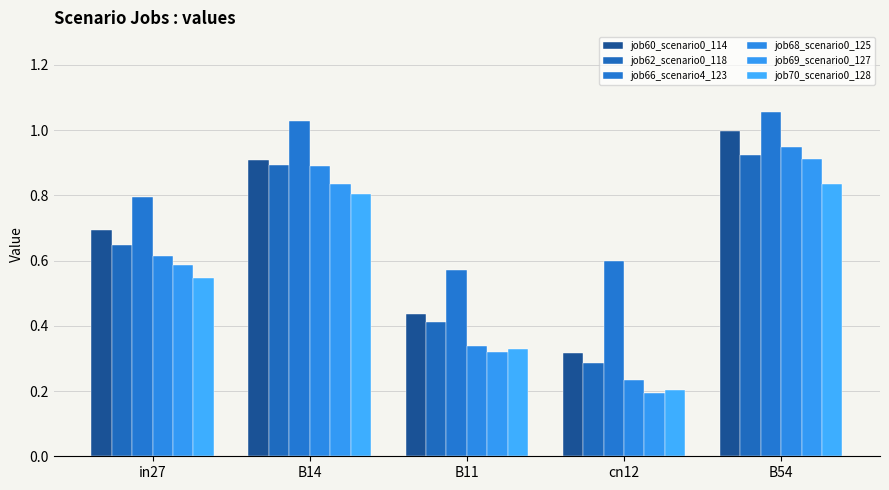

Does the chart contain stacked bars?

No